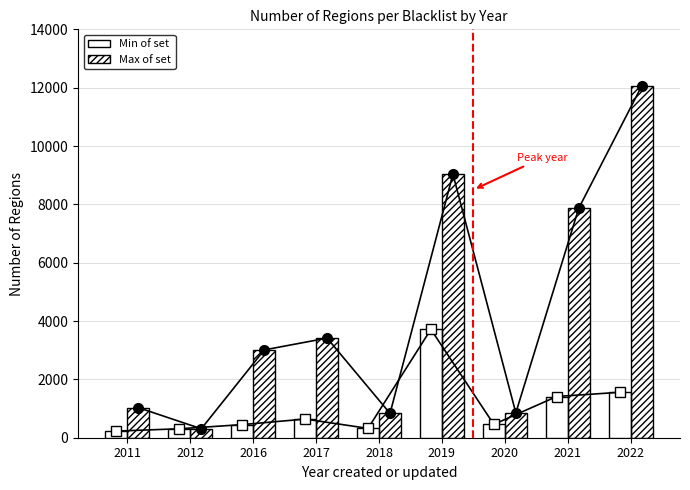

What are all the series names shown in the legend?

Min of set, Max of set